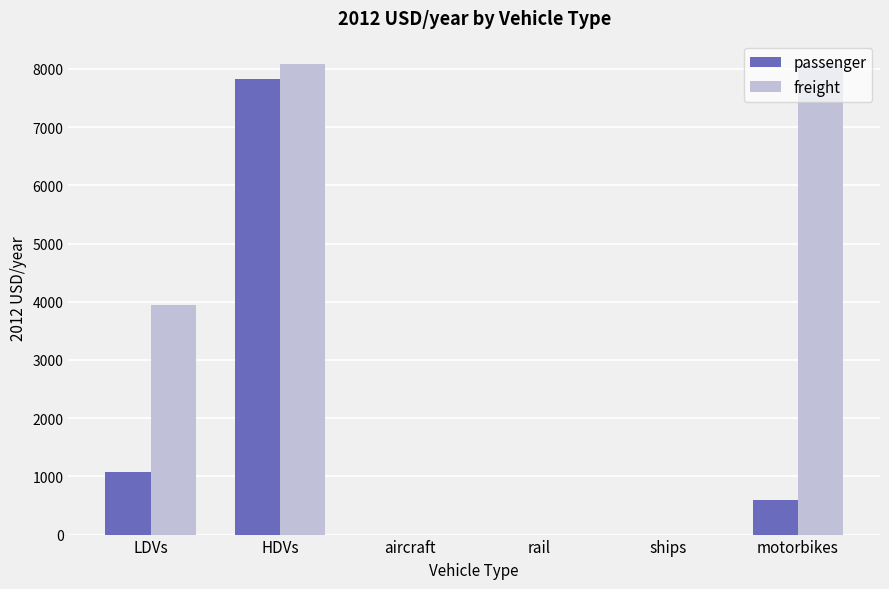

What is the maximum value shown in the chart?

8082.7